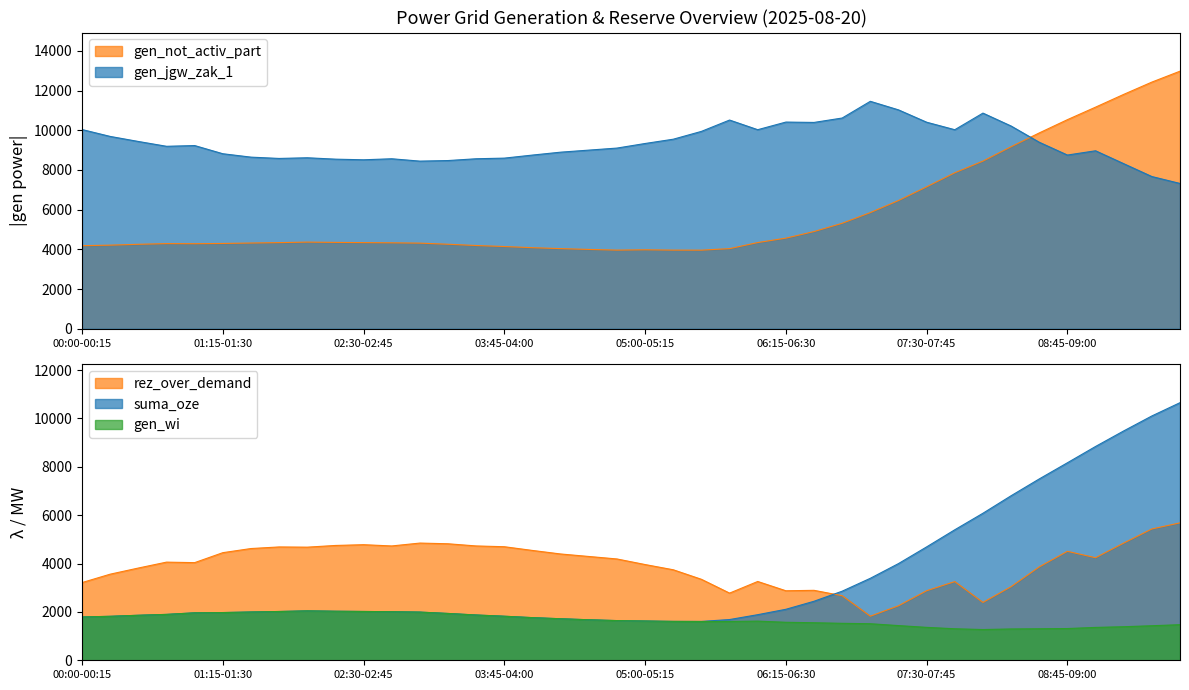

Reading left to right, transcribe all the data shown in this chart.

suma_oze: 00:00-00:15=1791	00:15-00:30=1818	00:30-00:45=1861	00:45-01:00=1897	01:00-01:15=1962	01:15-01:30=1973	01:30-01:45=1996	01:45-02:00=2017	02:00-02:15=2043	02:15-02:30=2028	02:30-02:45=2018	02:45-03:00=2008	03:00-03:15=1992	03:15-03:30=1936	03:30-03:45=1872	03:45-04:00=1821	04:00-04:15=1763	04:15-04:30=1717	04:30-04:45=1675	04:45-05:00=1641	05:00-05:15=1624	05:15-05:30=1608	05:30-05:45=1607	05:45-06:00=1684	06:00-06:15=1885	06:15-06:30=2108	06:30-06:45=2440	06:45-07:00=2857	07:00-07:15=3390	07:15-07:30=3998	07:30-07:45=4688	07:45-08:00=5396	08:00-08:15=6079	08:15-08:30=6803	08:30-08:45=7498	08:45-09:00=8166	09:00-09:15=8840	09:15-09:30=9483	09:30-09:45=10102	09:45-10:00=10651
gen_not_activ_part: 00:00-00:15=4186	00:15-00:30=4213	00:30-00:45=4256	00:45-01:00=4291	01:00-01:15=4286	01:15-01:30=4298	01:30-01:45=4320	01:45-02:00=4341	02:00-02:15=4366	02:15-02:30=4352	02:30-02:45=4341	02:45-03:00=4331	03:00-03:15=4315	03:15-03:30=4259	03:30-03:45=4195	03:45-04:00=4144	04:00-04:15=4085	04:15-04:30=4039	04:30-04:45=3997	04:45-05:00=3963	05:00-05:15=3979	05:15-05:30=3963	05:30-05:45=3961	05:45-06:00=4038	06:00-06:15=4343	06:15-06:30=4566	06:30-06:45=4898	06:45-07:00=5315	07:00-07:15=5853	07:15-07:30=6461	07:30-07:45=7152	07:45-08:00=7859	08:00-08:15=8447	08:15-08:30=9171	08:30-08:45=9866	08:45-09:00=10534	09:00-09:15=11165	09:15-09:30=11808	09:30-09:45=12427	09:45-10:00=12977
gen_wi: 00:00-00:15=1791	00:15-00:30=1818	00:30-00:45=1861	00:45-01:00=1897	01:00-01:15=1962	01:15-01:30=1973	01:30-01:45=1996	01:45-02:00=2017	02:00-02:15=2043	02:15-02:30=2028	02:30-02:45=2018	02:45-03:00=2008	03:00-03:15=1992	03:15-03:30=1936	03:30-03:45=1872	03:45-04:00=1821	04:00-04:15=1763	04:15-04:30=1717	04:30-04:45=1675	04:45-05:00=1641	05:00-05:15=1624	05:15-05:30=1608	05:30-05:45=1602	05:45-06:00=1604	06:00-06:15=1619	06:15-06:30=1571	06:30-06:45=1552	06:45-07:00=1528	07:00-07:15=1511	07:15-07:30=1434	07:30-07:45=1361	07:45-08:00=1303	08:00-08:15=1271	08:15-08:30=1295	08:30-08:45=1303	08:45-09:00=1312	09:00-09:15=1359	09:15-09:30=1387	09:30-09:45=1428	09:45-10:00=1472
gen_jgw_zak_1: 00:00-00:15=10037	00:15-00:30=9690	00:30-00:45=9436	00:45-01:00=9193	01:00-01:15=9230	01:15-01:30=8818	01:30-01:45=8647	01:45-02:00=8581	02:00-02:15=8615	02:15-02:30=8545	02:30-02:45=8513	02:45-03:00=8565	03:00-03:15=8446	03:15-03:30=8475	03:30-03:45=8565	03:45-04:00=8597	04:00-04:15=8751	04:15-04:30=8897	04:30-04:45=9000	04:45-05:00=9103	05:00-05:15=9334	05:15-05:30=9550	05:30-05:45=9944	05:45-06:00=10515	06:00-06:15=10029	06:15-06:30=10413	06:30-06:45=10395	06:45-07:00=10617	07:00-07:15=11459	07:15-07:30=11028	07:30-07:45=10406	07:45-08:00=10028	08:00-08:15=10865	08:15-08:30=10214	08:30-08:45=9397	08:45-09:00=8752	09:00-09:15=8967	09:15-09:30=8317	09:30-09:45=7669	09:45-10:00=7321
rez_over_demand: 00:00-00:15=3213	00:15-00:30=3560	00:30-00:45=3814	00:45-01:00=4058	01:00-01:15=4037	01:15-01:30=4449	01:30-01:45=4620	01:45-02:00=4686	02:00-02:15=4677	02:15-02:30=4747	02:30-02:45=4779	02:45-03:00=4727	03:00-03:15=4846	03:15-03:30=4817	03:30-03:45=4727	03:45-04:00=4695	04:00-04:15=4541	04:15-04:30=4395	04:30-04:45=4292	04:45-05:00=4189	05:00-05:15=3958	05:15-05:30=3742	05:30-05:45=3348	05:45-06:00=2777	06:00-06:15=3258	06:15-06:30=2874	06:30-06:45=2892	06:45-07:00=2670	07:00-07:15=1823	07:15-07:30=2254	07:30-07:45=2876	07:45-08:00=3254	08:00-08:15=2392	08:15-08:30=3043	08:30-08:45=3861	08:45-09:00=4505	09:00-09:15=4241	09:15-09:30=4846	09:30-09:45=5430	09:45-10:00=5682